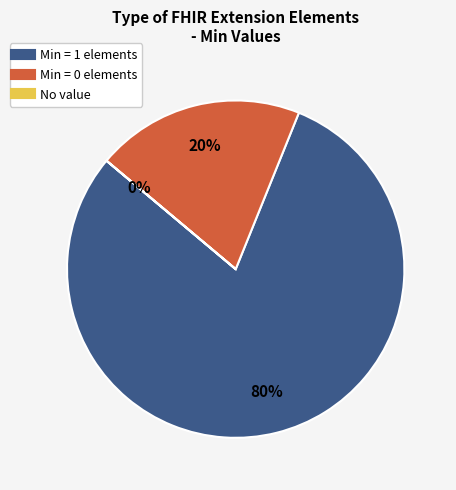

To the nearest percent, what is the average slice percentage?

33%